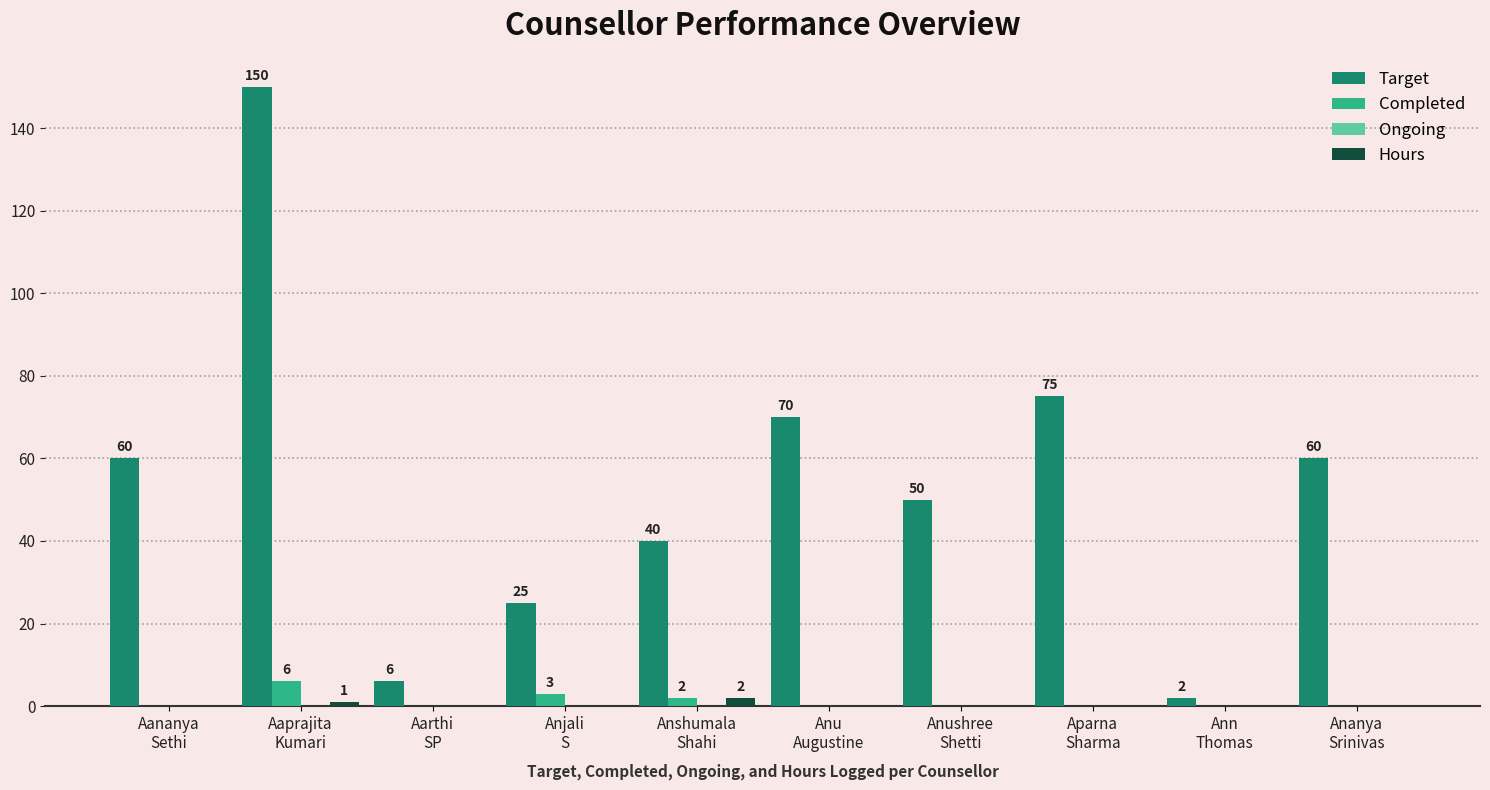

Are the bars grouped side by side (vs. stacked)?

Yes